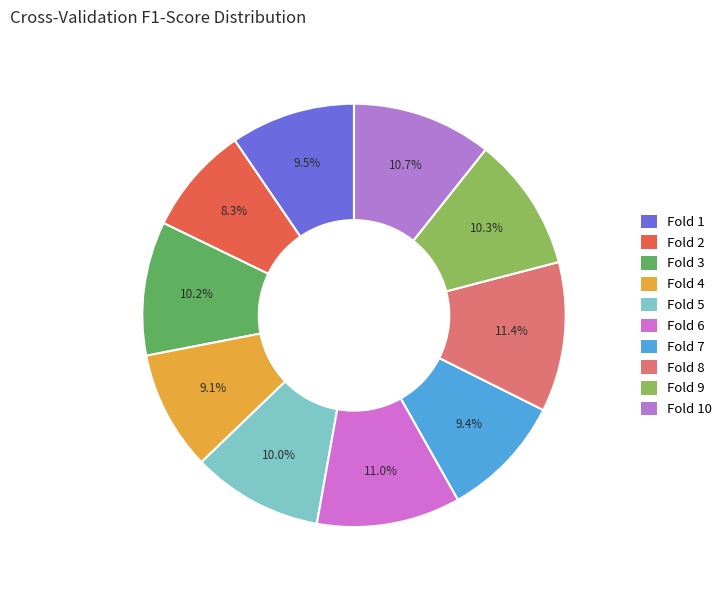

How many segments does this pie chart have?

10